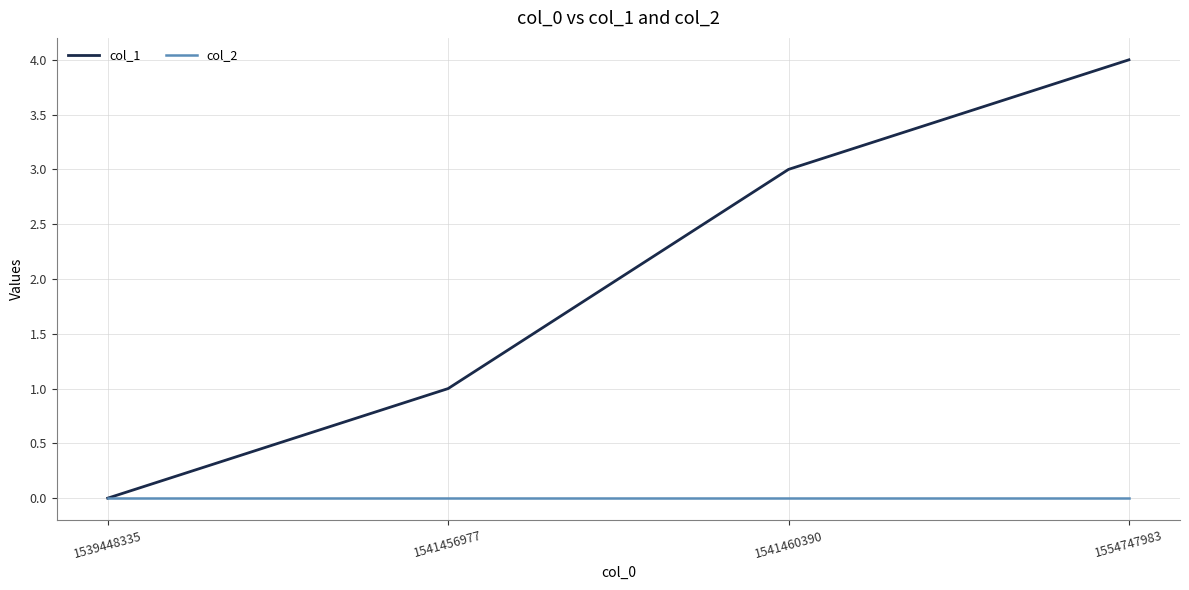

Which series has the largest total across all categories?

col_1